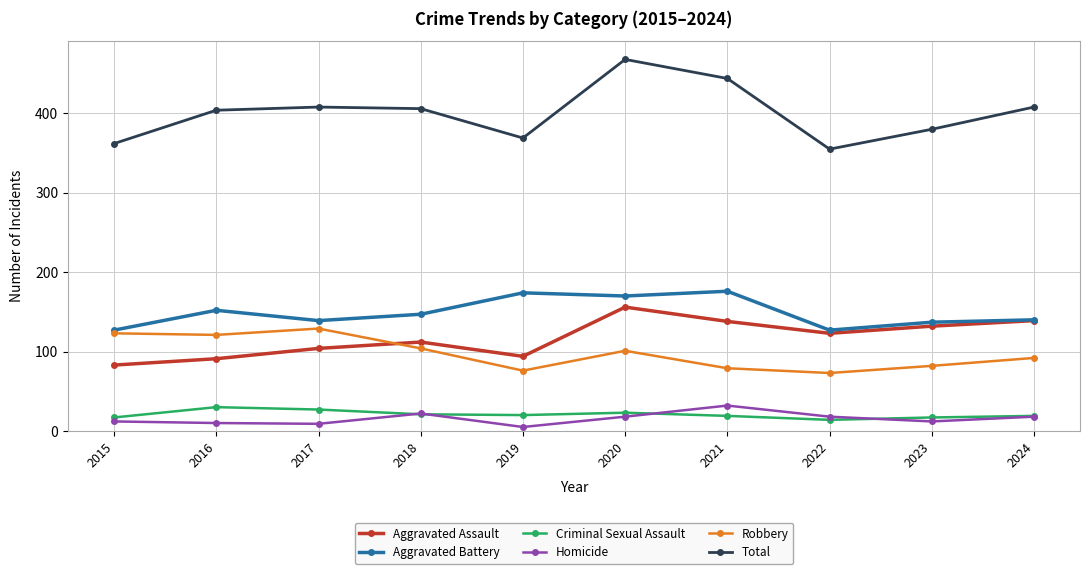

At which label does Aggravated Assault first exceed 123?

2020